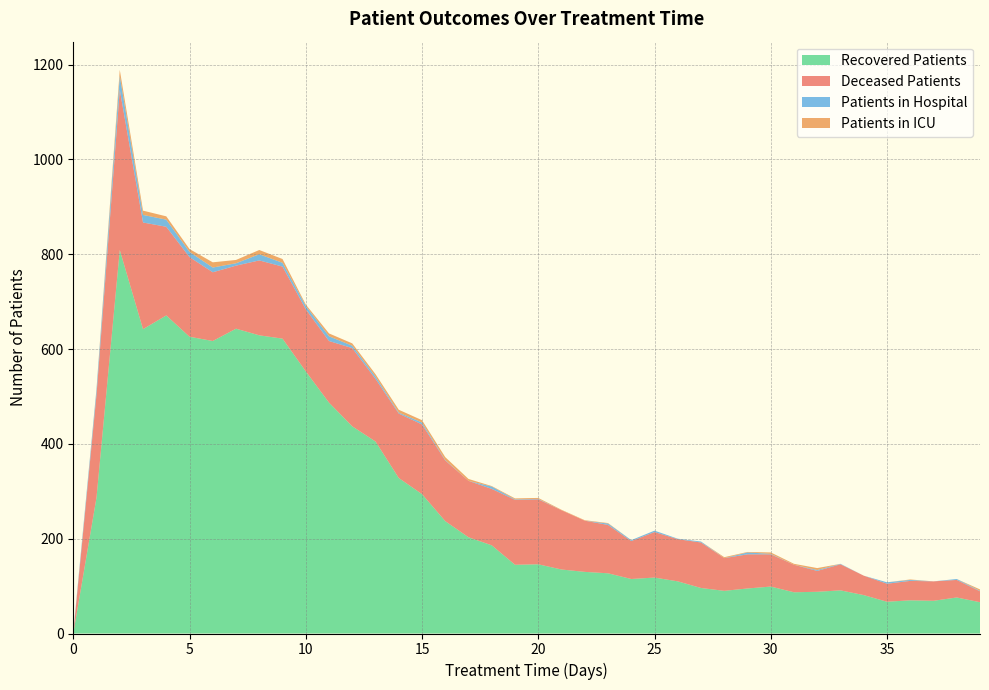

Reading left to right, extract all data points from this chart.

patients_in_hospital: 3	11	29	16	15	11	10	5	13	8	7	10	5	5	2	4	1	0	5	1	1	0	0	3	2	3	1	2	0	4	1	0	2	1	0	3	2	0	2	1
patients_in_icu: 0	2	13	9	7	6	11	7	9	8	3	6	5	5	6	5	6	4	1	2	2	1	1	1	0	0	0	0	2	1	3	2	4	0	0	0	1	0	0	3
recovered_patients: 0	287	809	642	671	626	617	643	629	622	553	487	437	405	328	294	237	203	186	145	146	135	130	127	115	118	110	96	90	95	99	87	88	91	81	67	70	69	76	66
deceased_patients: 0	217	338	225	187	168	145	133	158	152	131	130	165	132	136	147	128	119	119	137	137	125	108	102	80	96	89	96	69	72	68	58	44	55	41	38	41	41	37	23